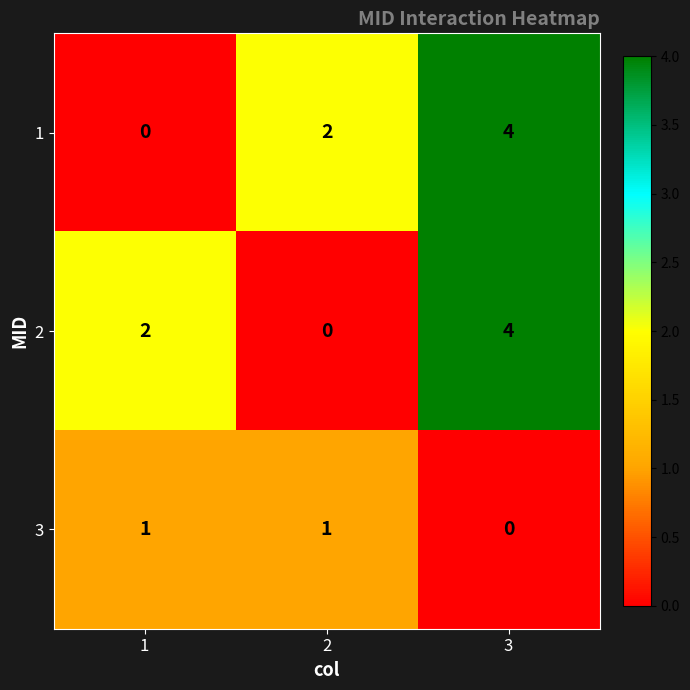

Reading left to right, what are all the values shown in this chart?

1: 1=0	2=2	3=4
2: 1=2	2=0	3=4
3: 1=1	2=1	3=0